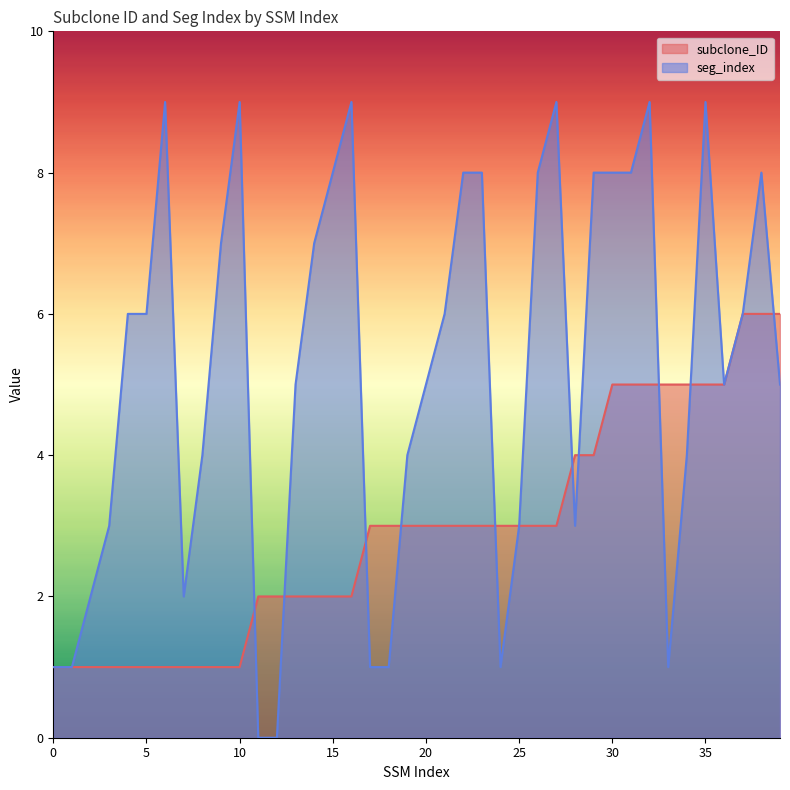

List the series in order of their overall mean, highest first.

seg_index, subclone_ID